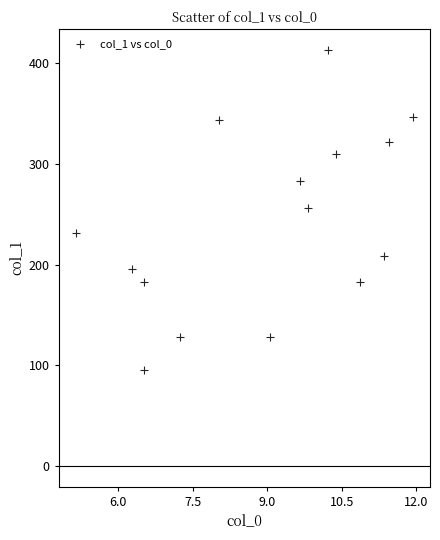

What is the range of X values (max minus min)?

6.8